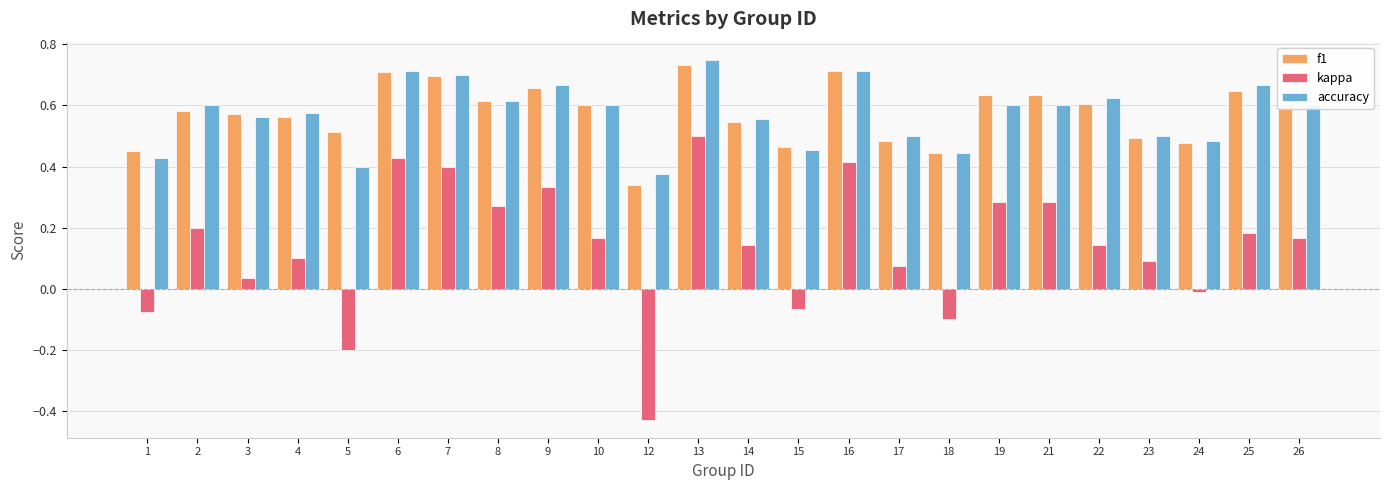

What are all the series names shown in the legend?

f1, kappa, accuracy